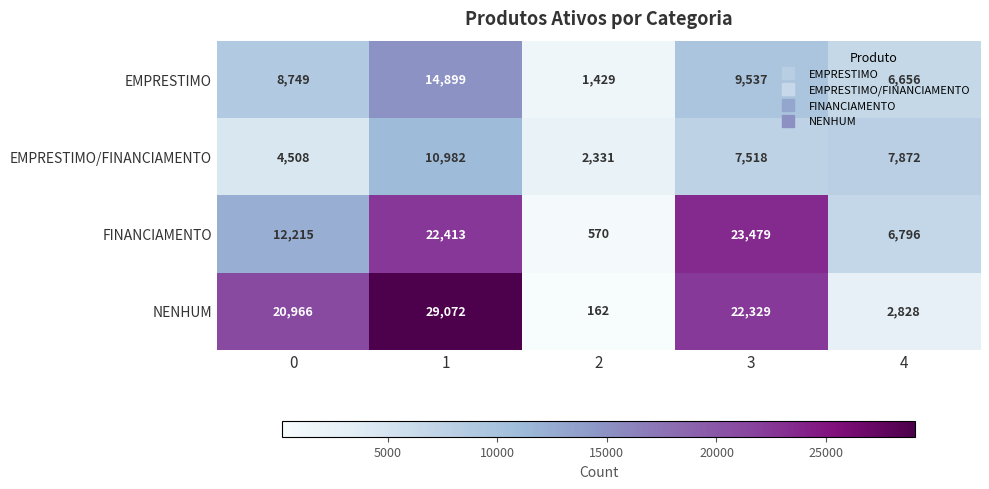

The FINANCIAMENTO series shows 12215 at 0. True or false?

True